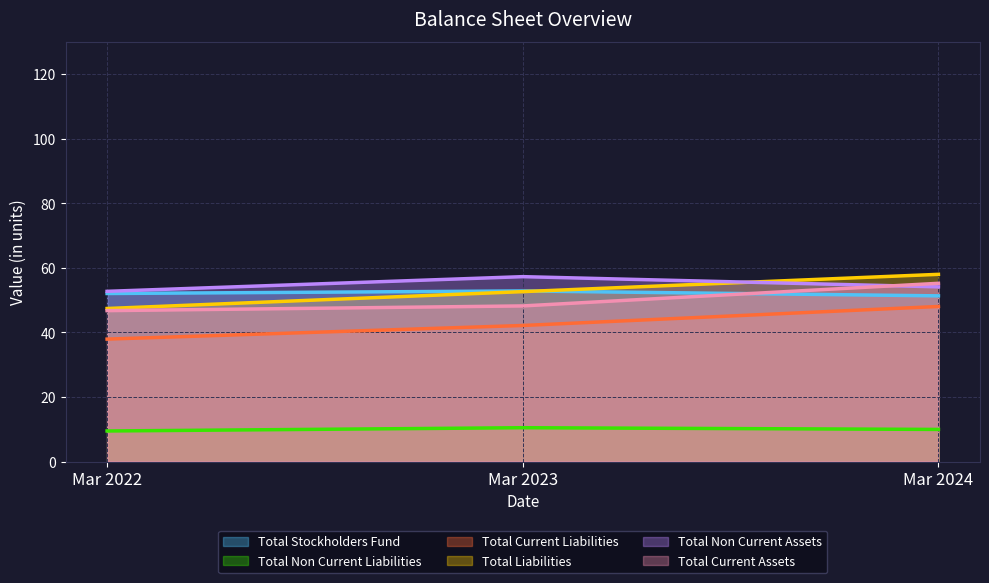

At Mar 2022, list the series in order from largest to smallest.

Total Non Current Assets, Total Stockholders Fund, Total Liabilities, Total Current Assets, Total Current Liabilities, Total Non Current Liabilities